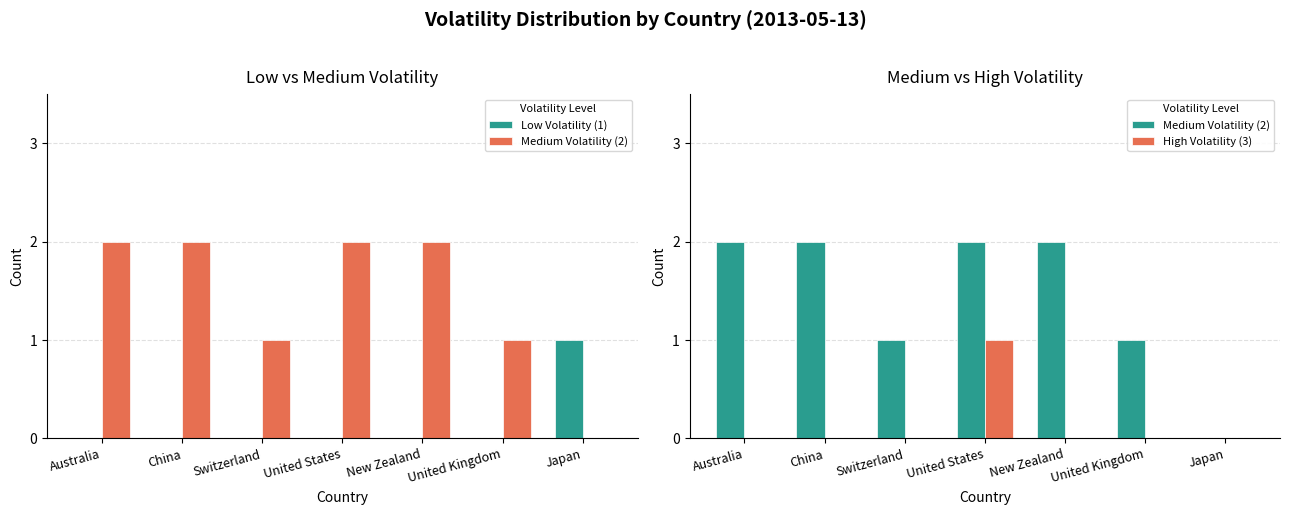

What is the average value of the Medium Volatility (2) series?

1